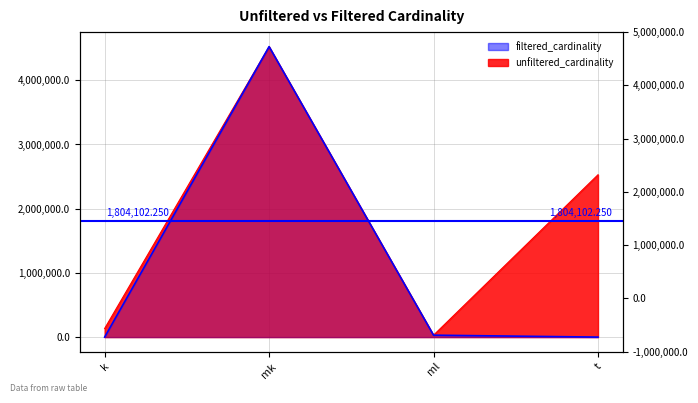

Reading right to left, transcribe all the data shown in this chart.

unfiltered_cardinality: 2528312	29997	4523930	134170
filtered_cardinality: 36	29997	4523930	1